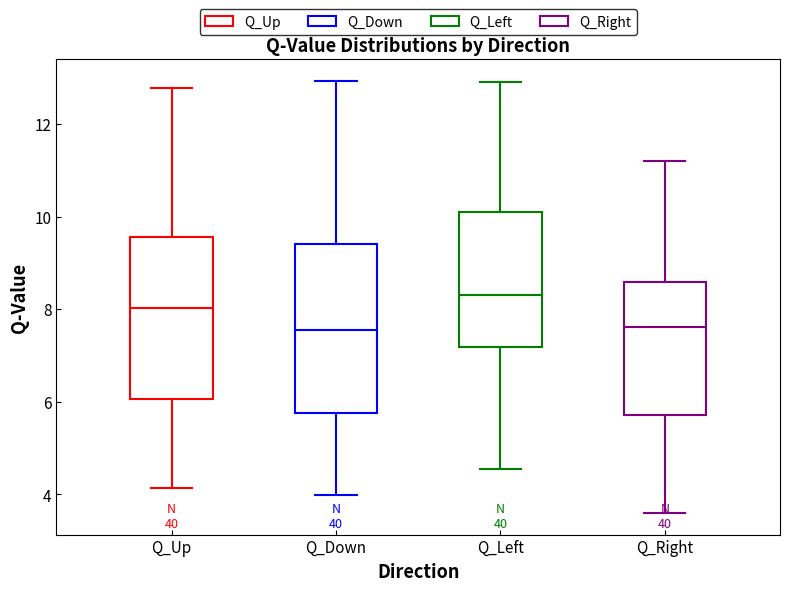

Where does the upper whisker of the box for Q_Down end on the y-axis? The values are not printed on the chart, so give them approximately, as read against the axis.

13.0